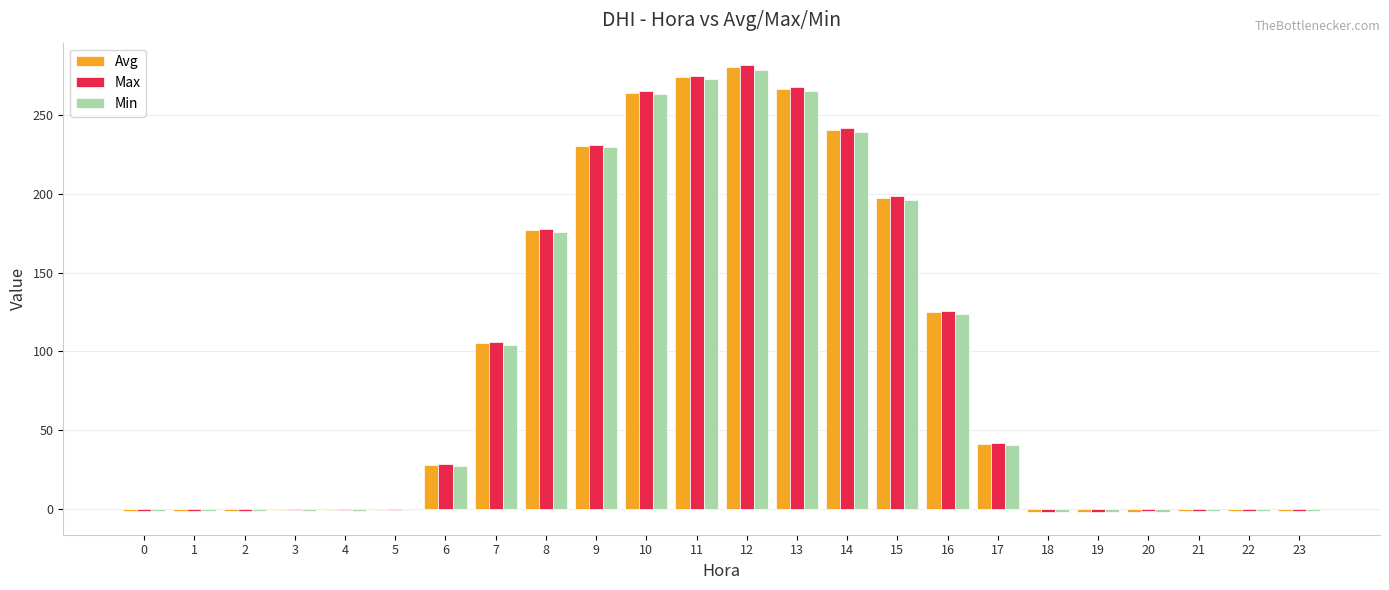

True or false: Avg has a value of 280.4 at 12.

True